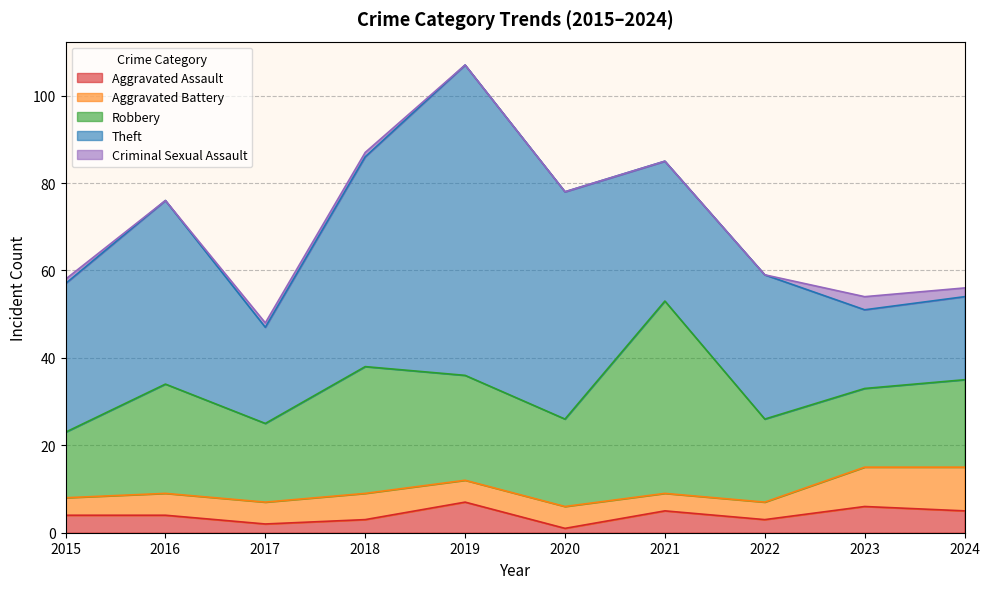

Between 2017 and 2018, which is larger?

2018